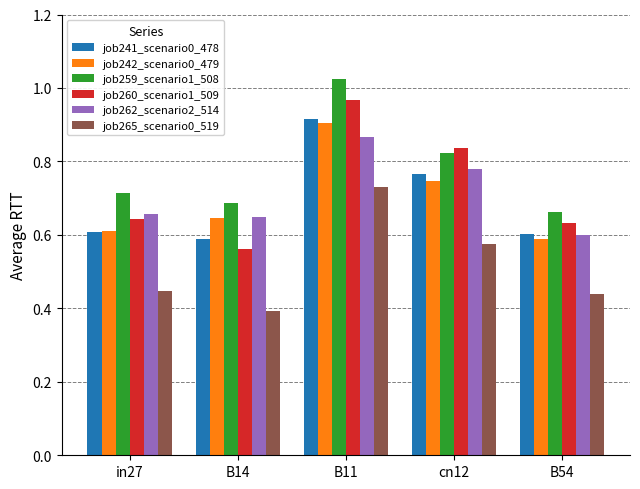

At which label is job241_scenario0_478 closest to 0?

B14